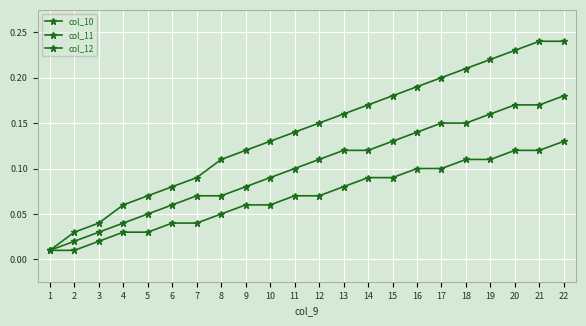

How many categories are shown in the chart?

22